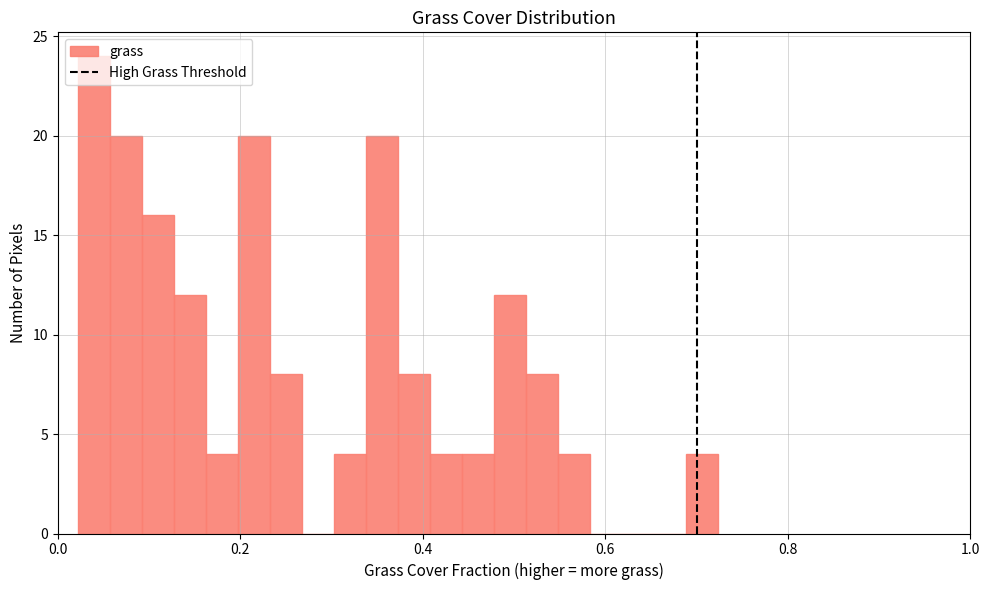

Around what value on the x-axis is the tallest bar? Give the approximate position of its centre, as read against the axis.

0.04